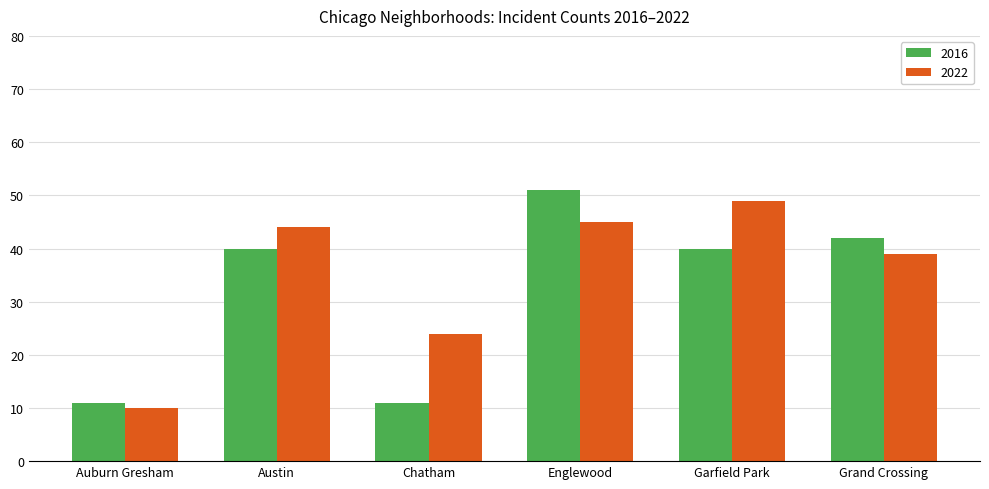

At which label is 2022 closest to 29?

Chatham